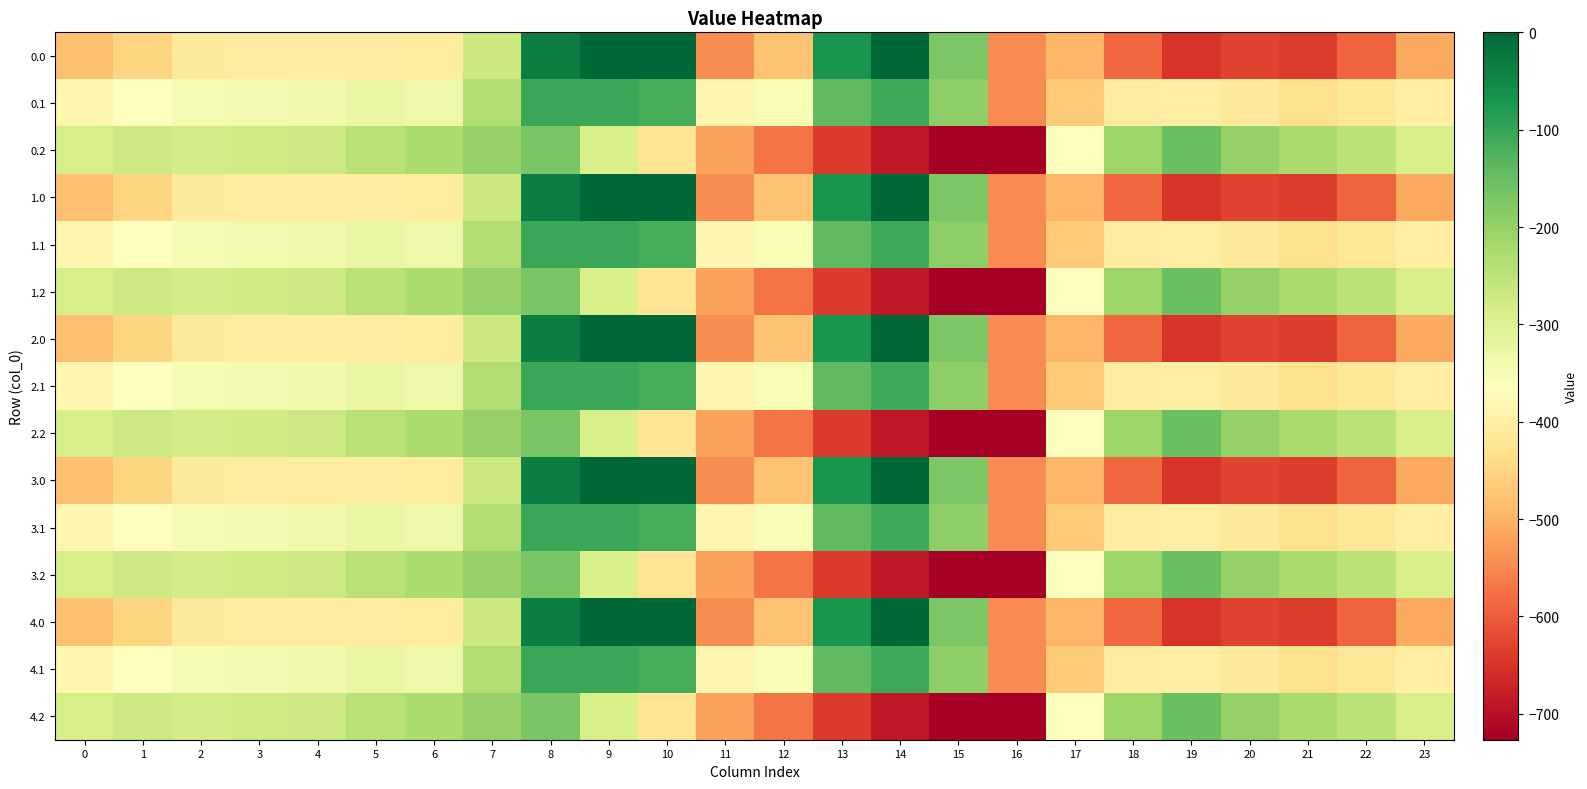

What is the difference between the highest and lowest values at 3?

123.4